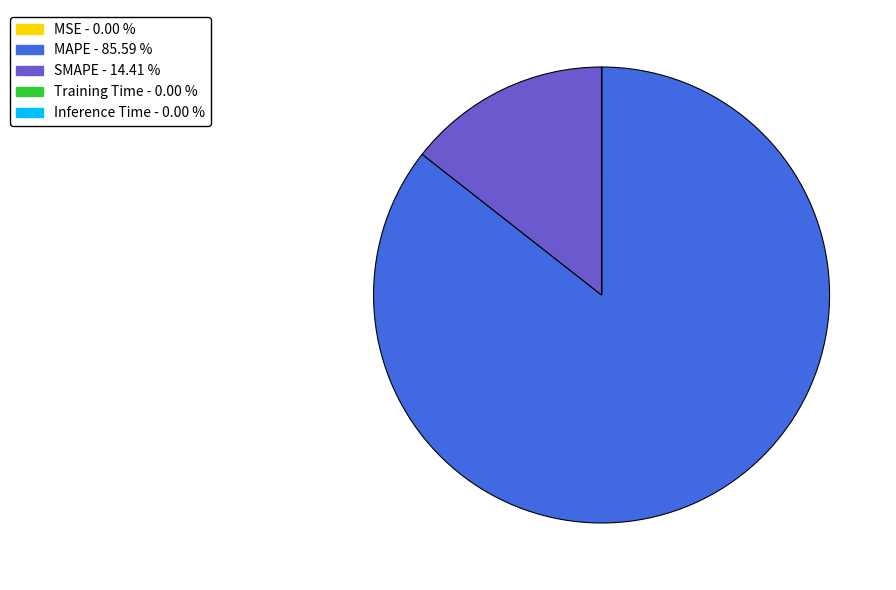

Is it true that MAPE is 86% of the pie?

True